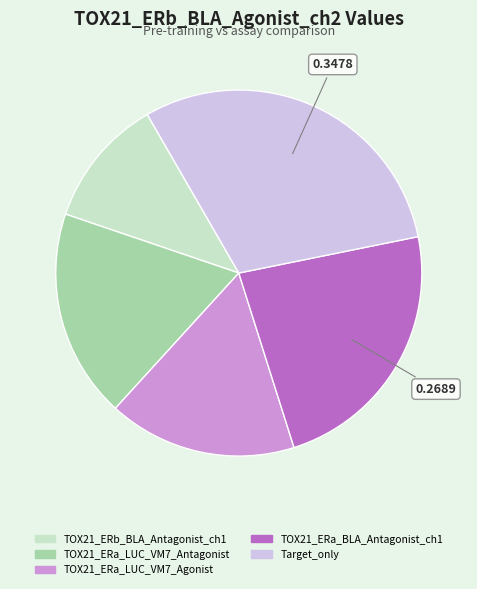

Count the number of slices in the pie.

5